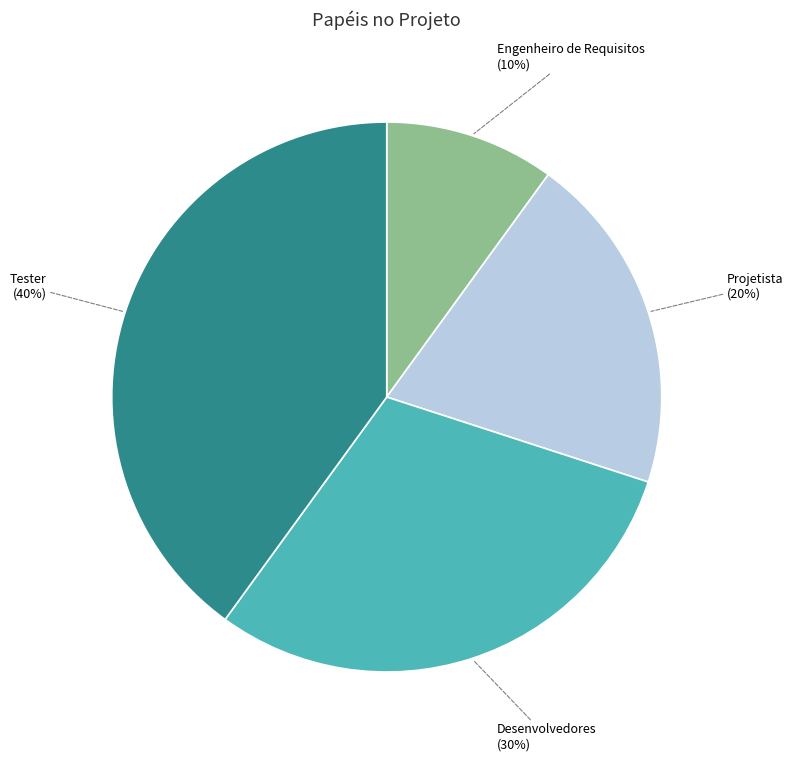

What is the ratio of the value at Engenheiro de Requisitos to the value at Projetista?

0.5